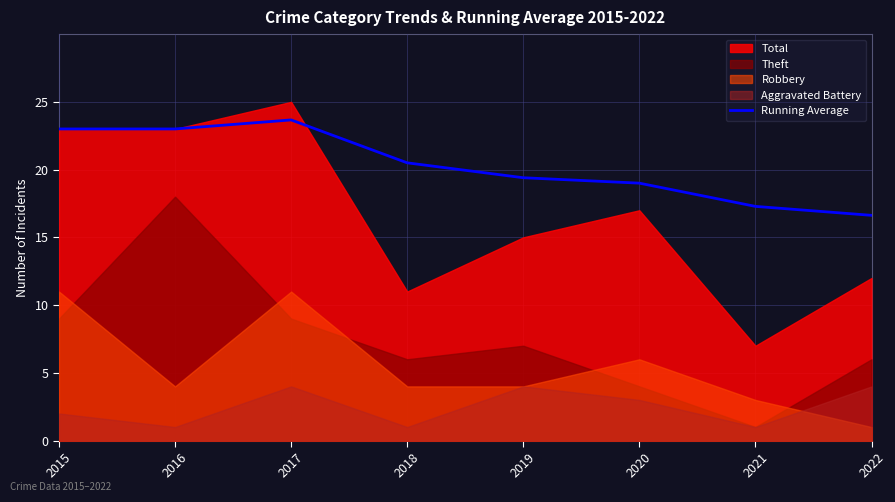

How many values exceed 20?

4